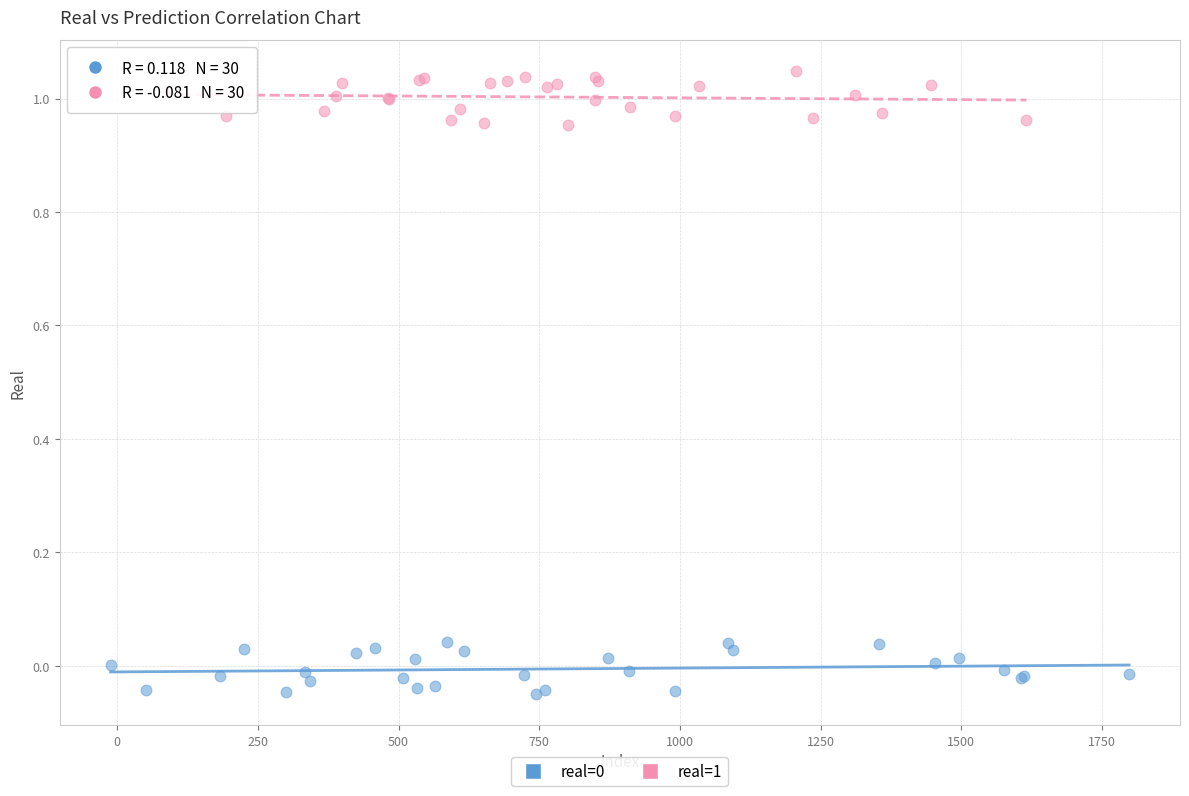

Which series reaches the maximum Y coordinate?

real=1